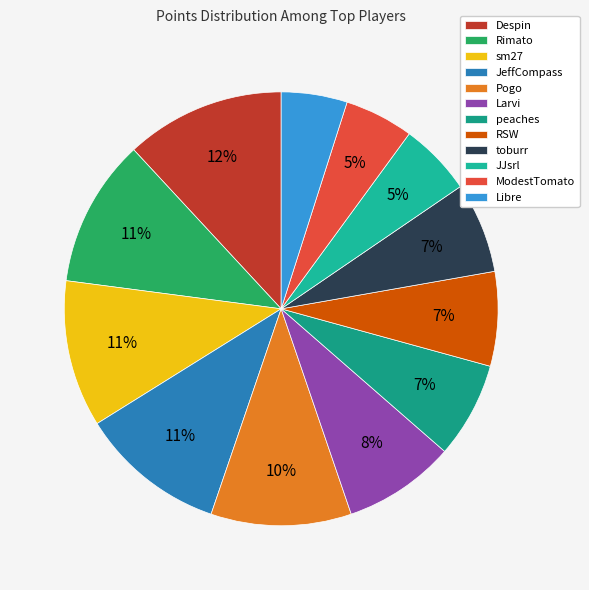

Does RSW account for over 50% of the chart?

No